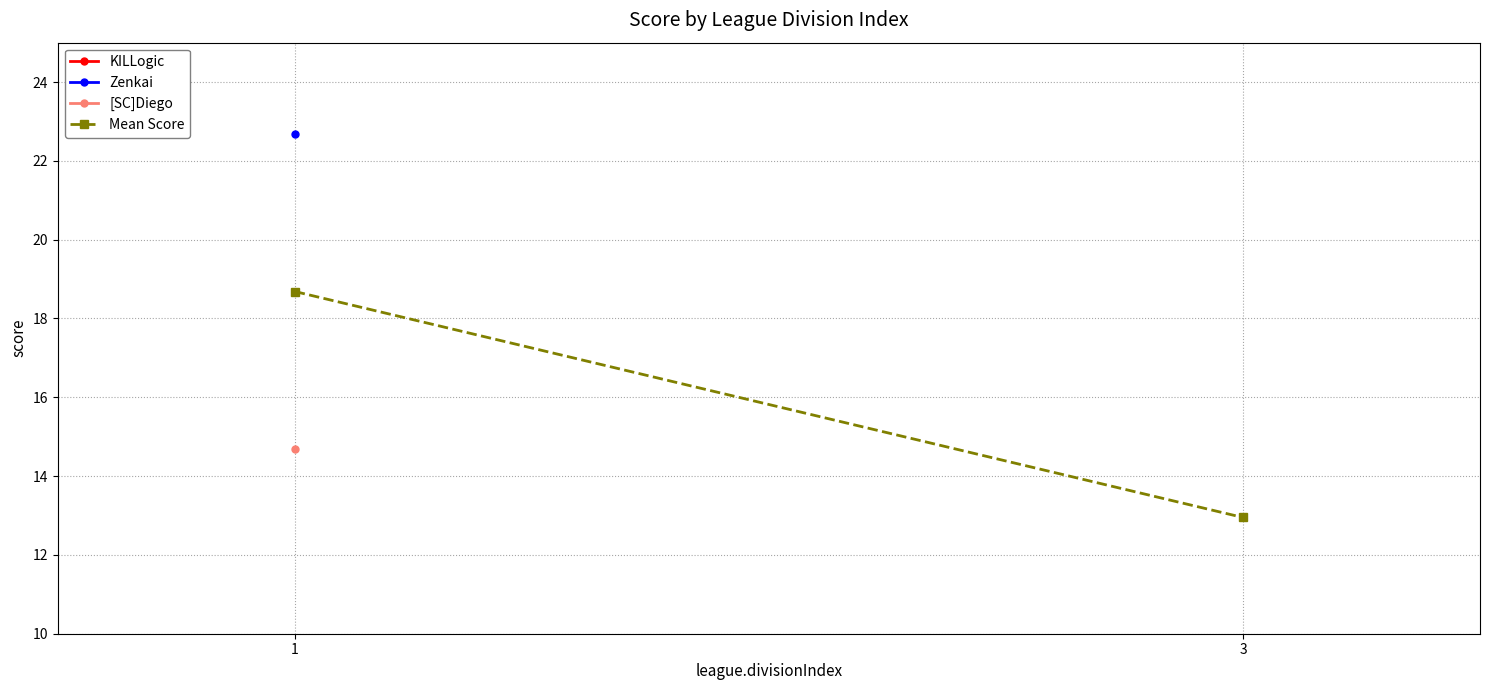

The chart shows a value of 18.7 at 1. True or false?

True